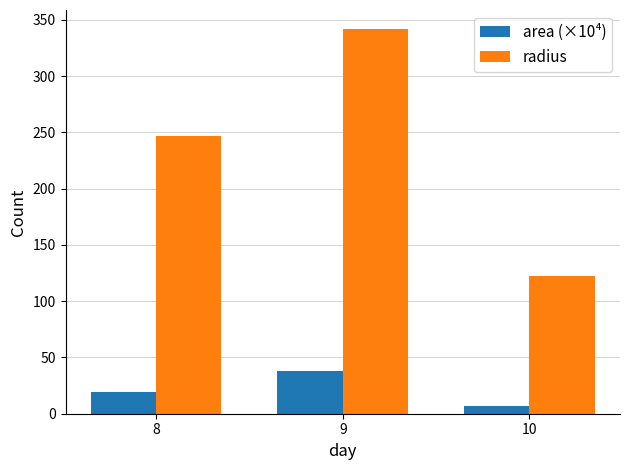

What is the maximum value shown in the chart?

341.7